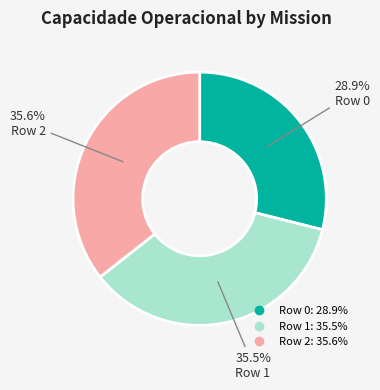

What percentage is the Row 2 slice, to the nearest percent?

36%